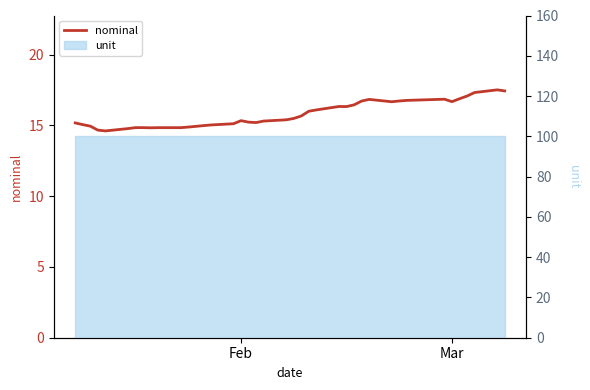

Does the chart display data point markers on the line(s)?

No